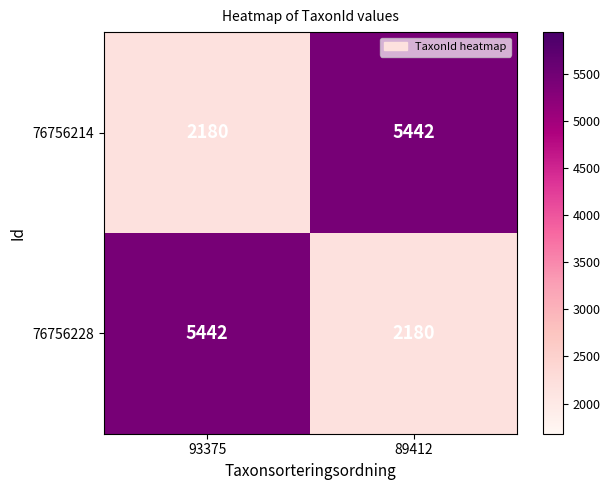

True or false: 76756228 has a value of 2180 at 89412.

True